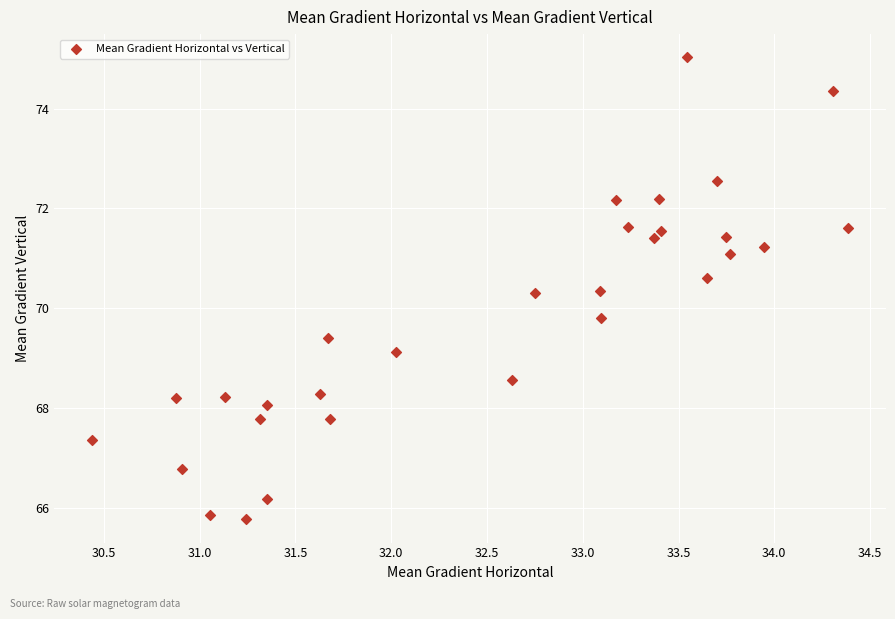

What Y value in the scatter plot is closest to 70?

69.8